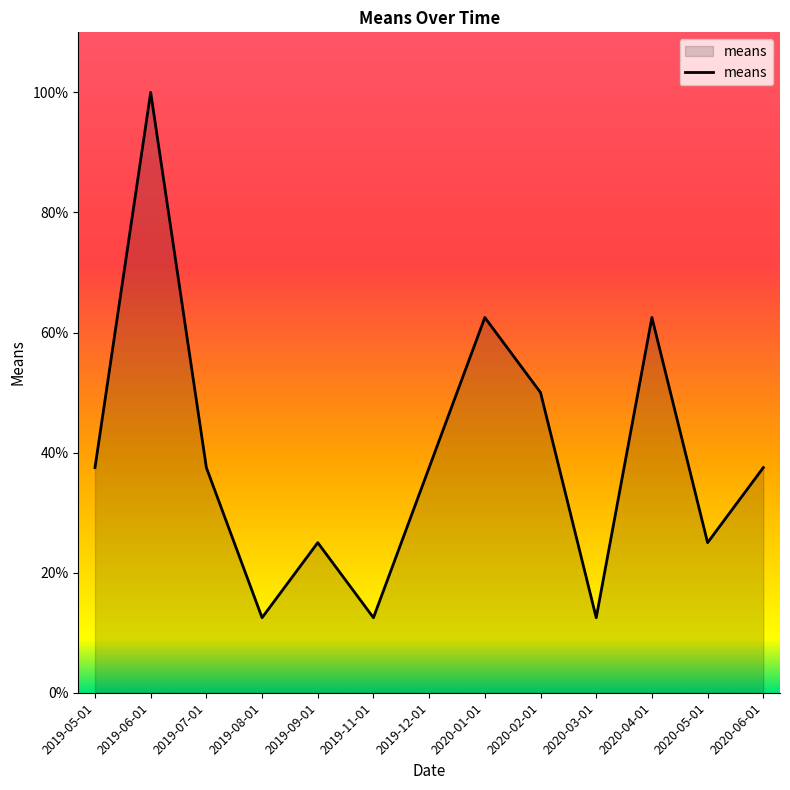

What is the greatest value displayed?

100.0